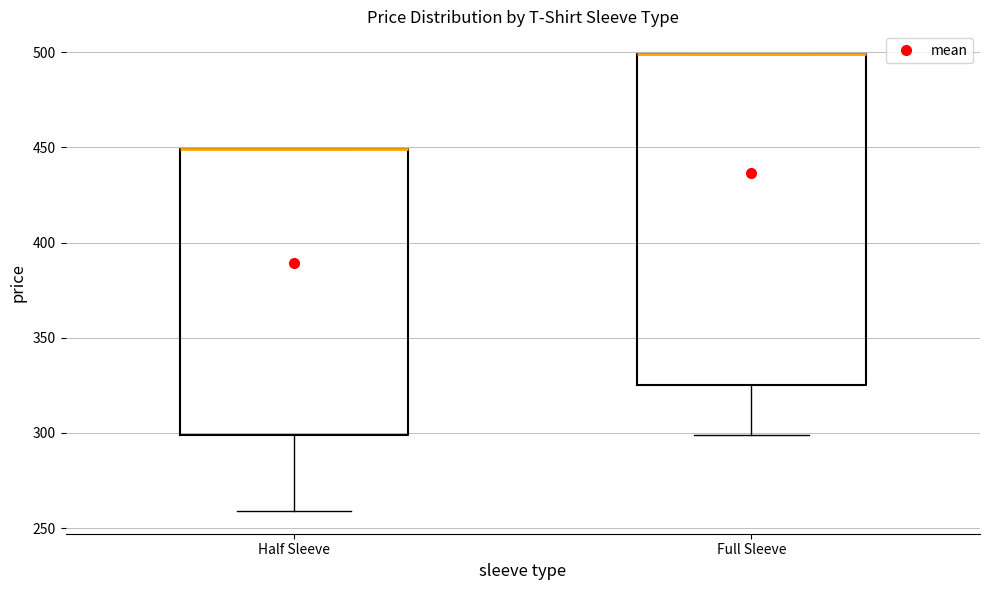

Reading left to right, read every box against the y-axis: the position of its median line, the range the box covers, and the ends of its whiskers. The values are not printed on the chart, so give them approximately, as read against the axis.

Half Sleeve: median 450 (drawn on the box's upper edge), box 300 to 450, whiskers 260 to 450
Full Sleeve: median 500 (drawn on the box's upper edge), box 325 to 500, whiskers 300 to 500